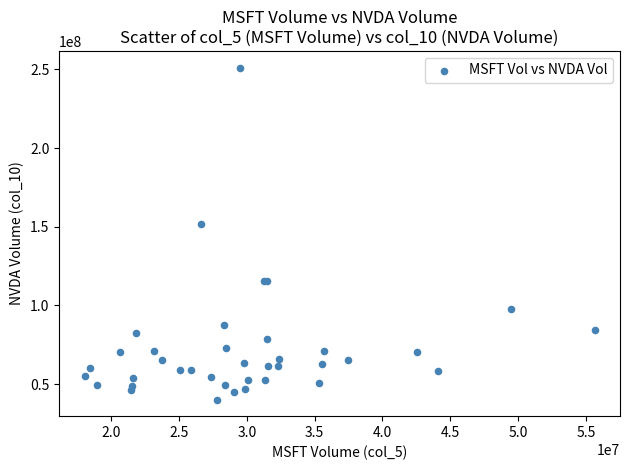

What Y value in the scatter plot is closest to 145663400?

151674800